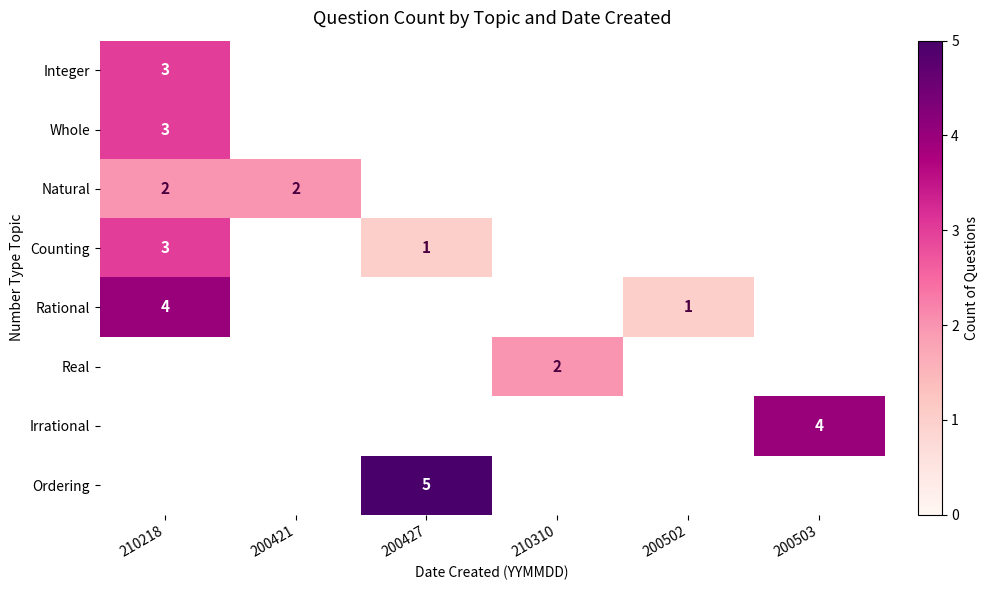

Is it true that Real equals 2 at 210310?

True